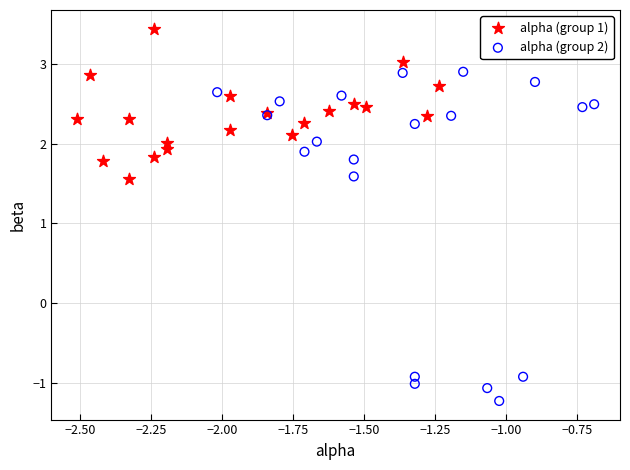

Which series reaches the minimum Y coordinate?

alpha (group 2)